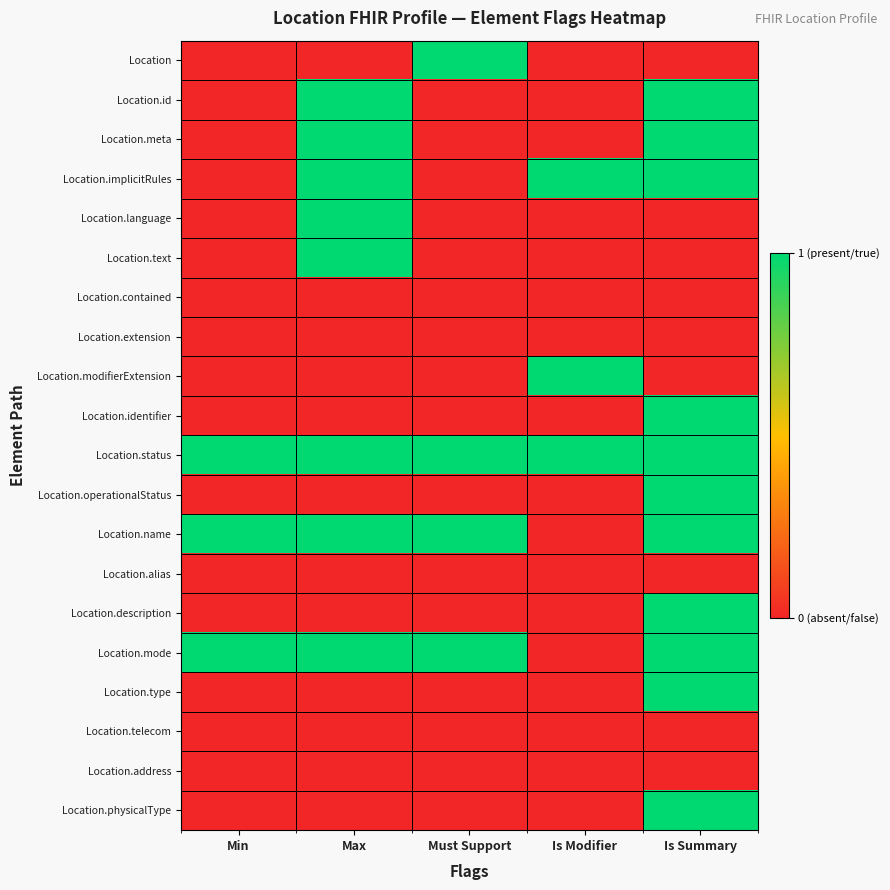

Which series has the largest total across all categories?

Location.status